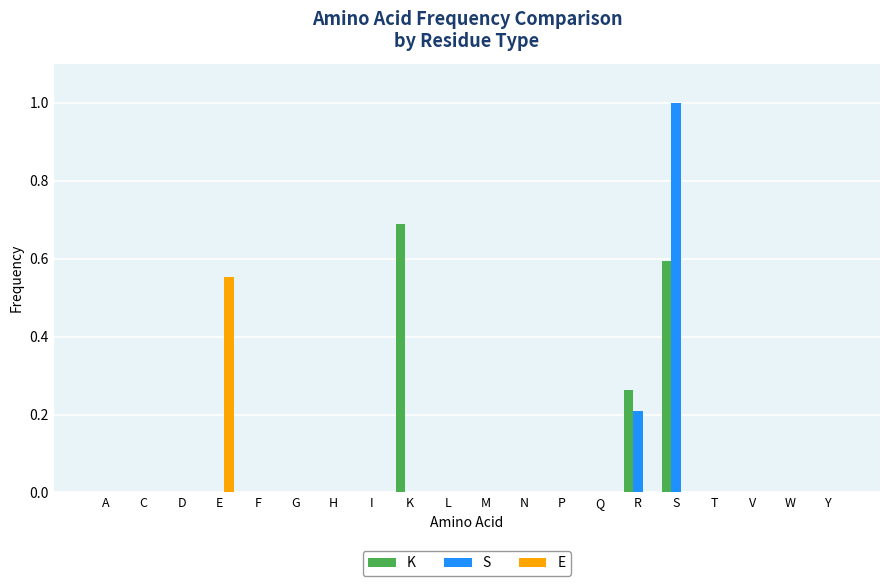

The value of E at Y is 0.0. True or false?

True